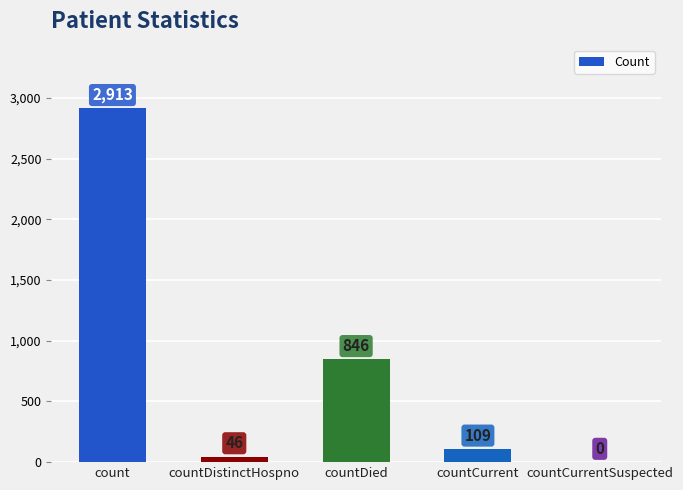

Where does the data first go above 109?

count